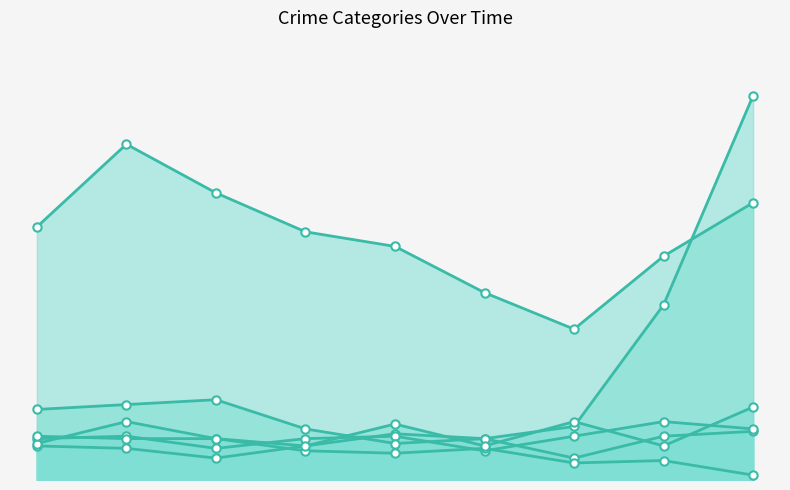

At 2017, list the series in order from smallest to largest.

Aggravated Assault, Aggravated Battery, Burglary, Robbery, Motor Vehicle Theft, Theft